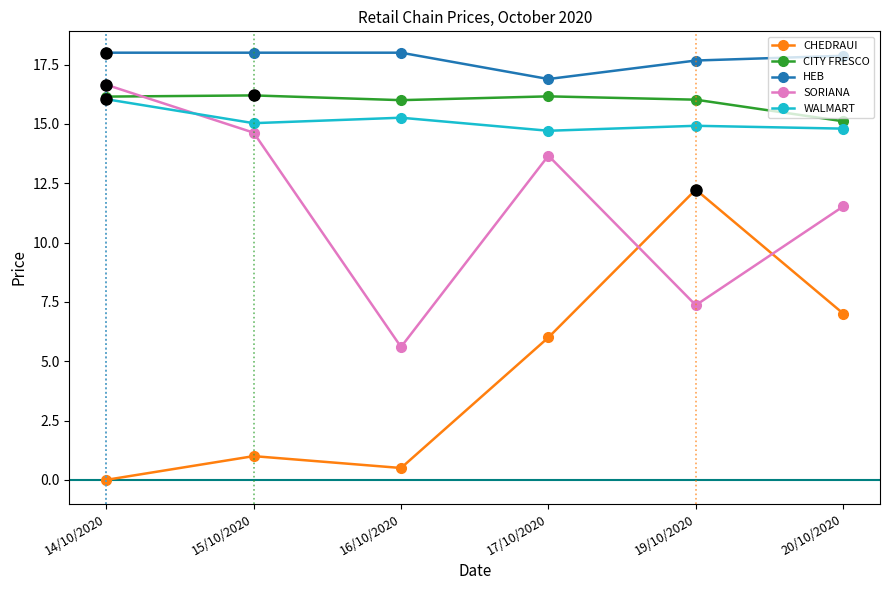

What is the spread (max minus min) of values at 20/10/2020?

10.9